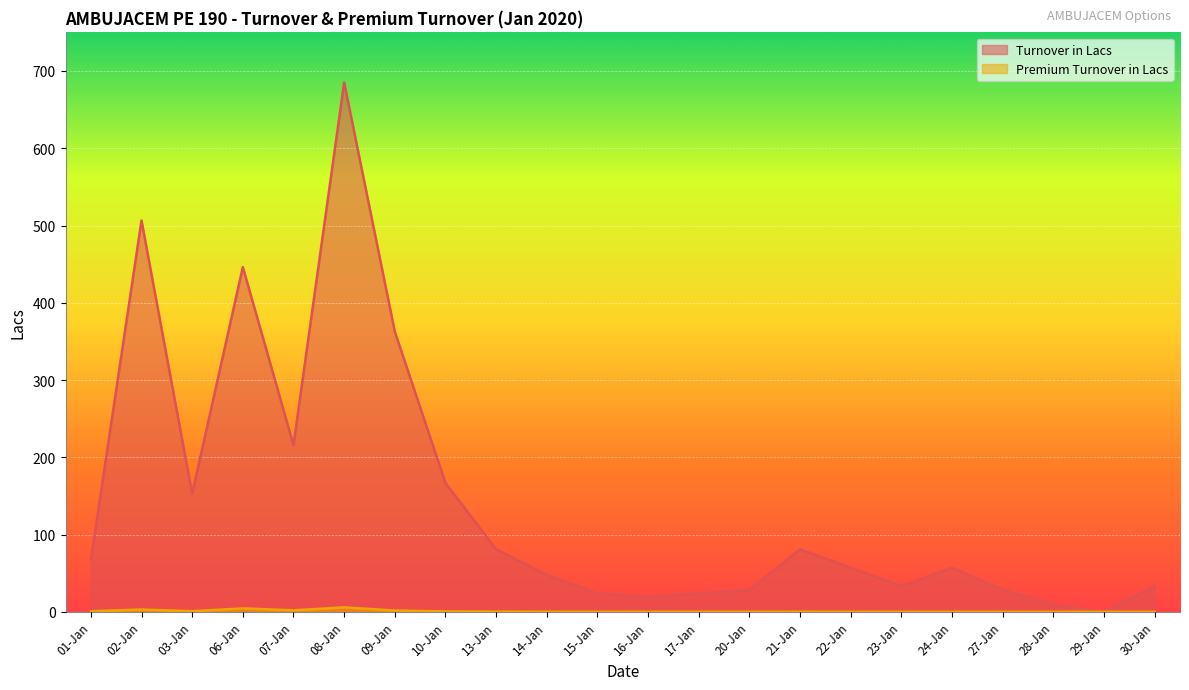

Is it true that Premium Turnover in Lacs equals 1.4 at 07-Jan?

False